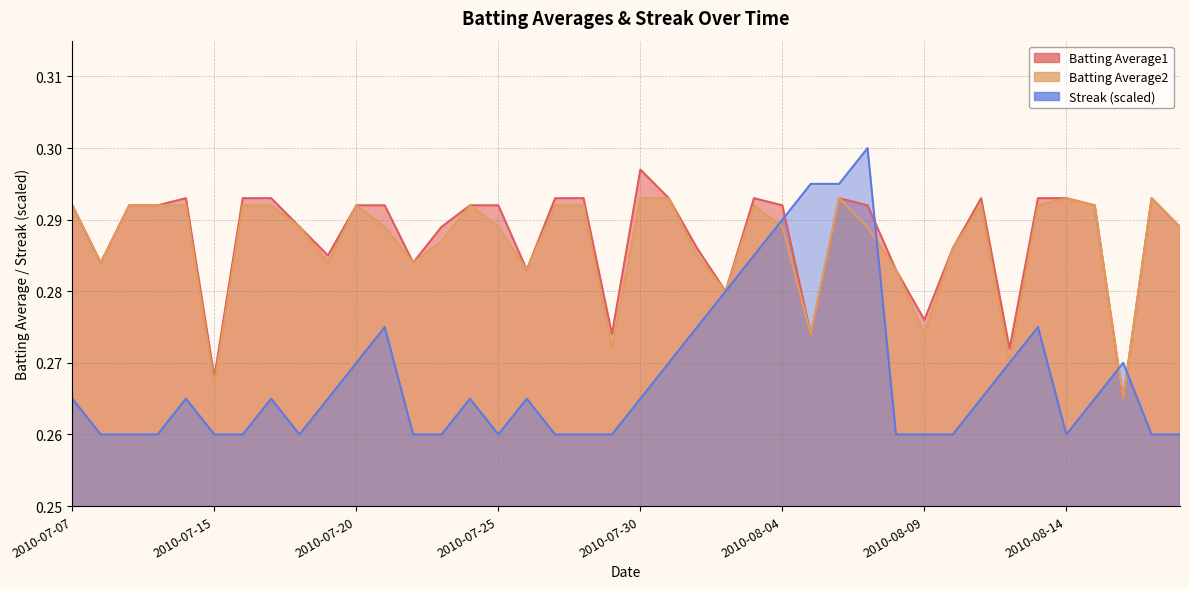

At which label is Batting Average1 closest to 0?

2010-08-16